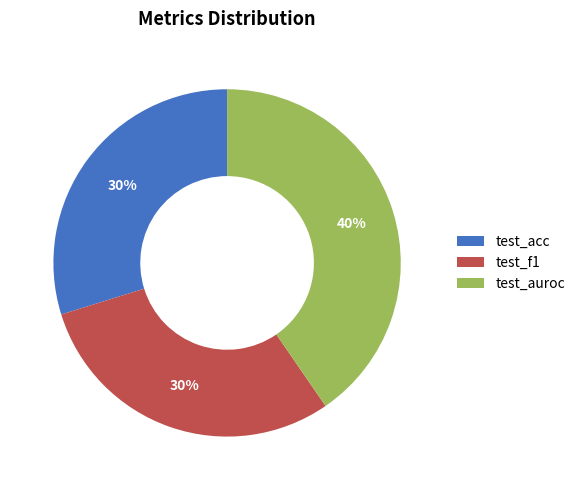

Is there a majority slice in this chart?

No